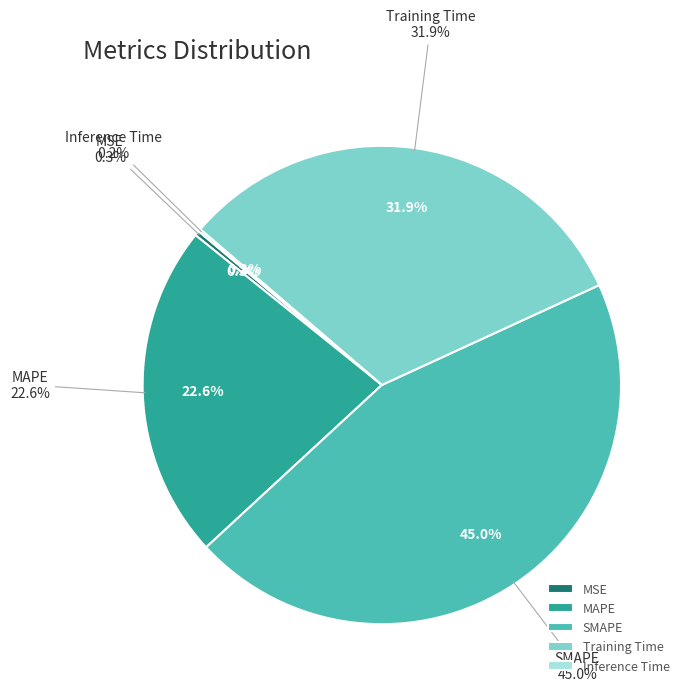

Which category has the smallest portion of the pie?

Inference Time